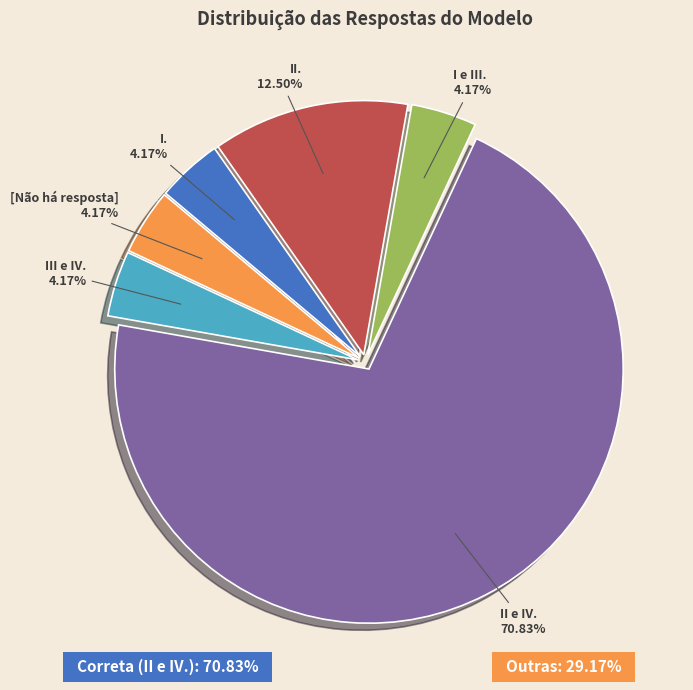

Is there a majority slice in this chart?

Yes